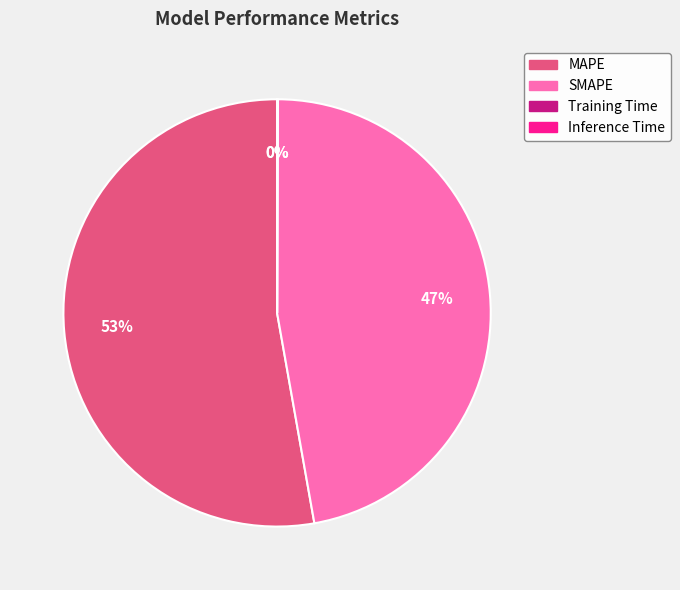

What is the majority slice?

MAPE